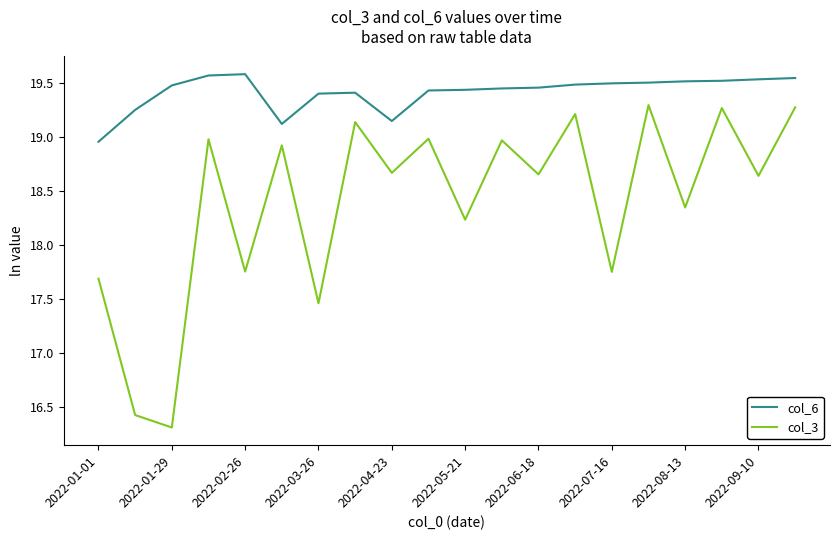

Which series has the largest total across all categories?

col_6